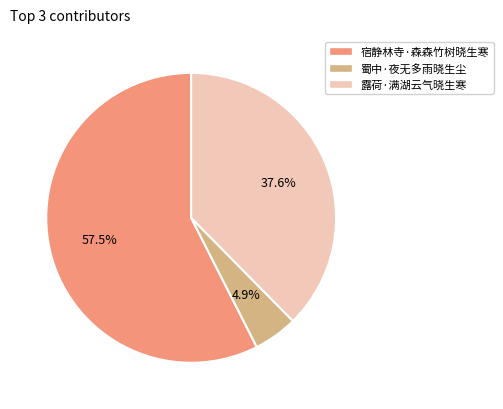

Between 宿静林寺·森森竹树晓生寒 and 蜀中·夜无多雨晓生尘, which is larger?

宿静林寺·森森竹树晓生寒